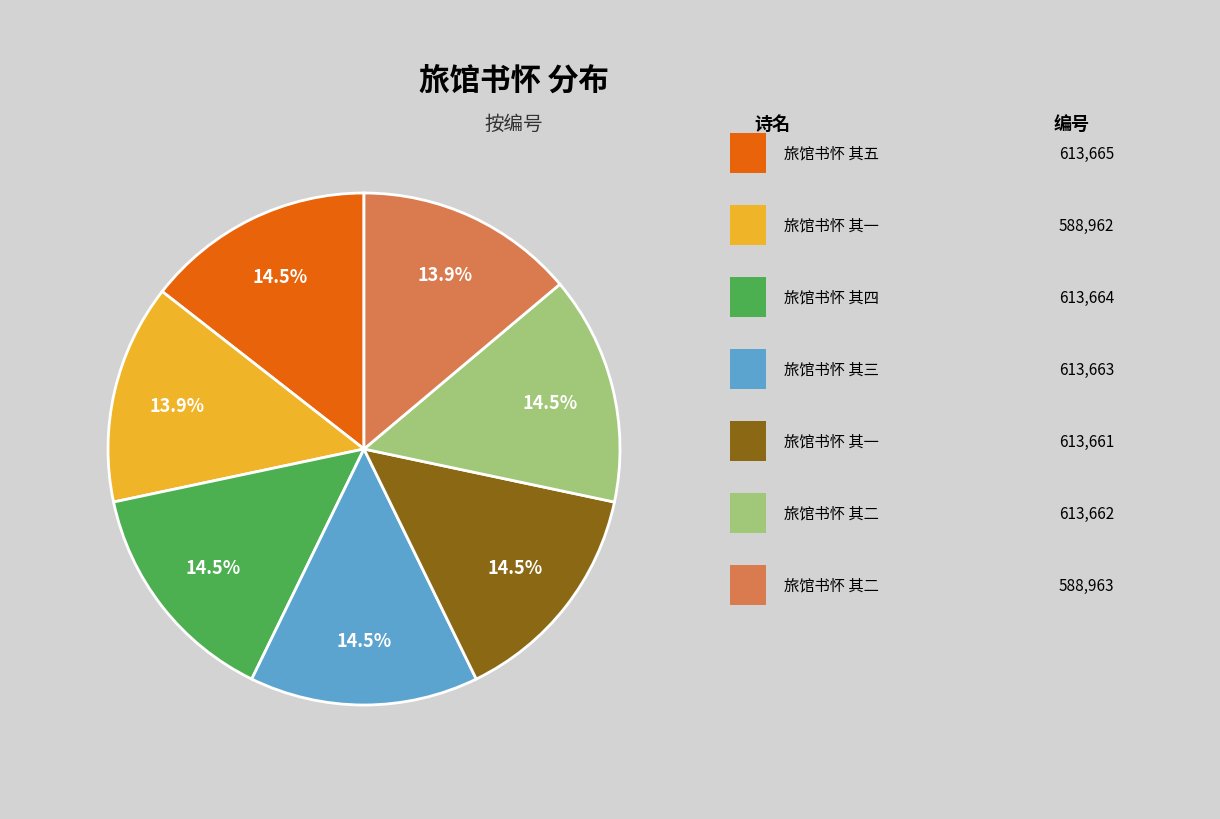

Does any single category account for the majority?

No